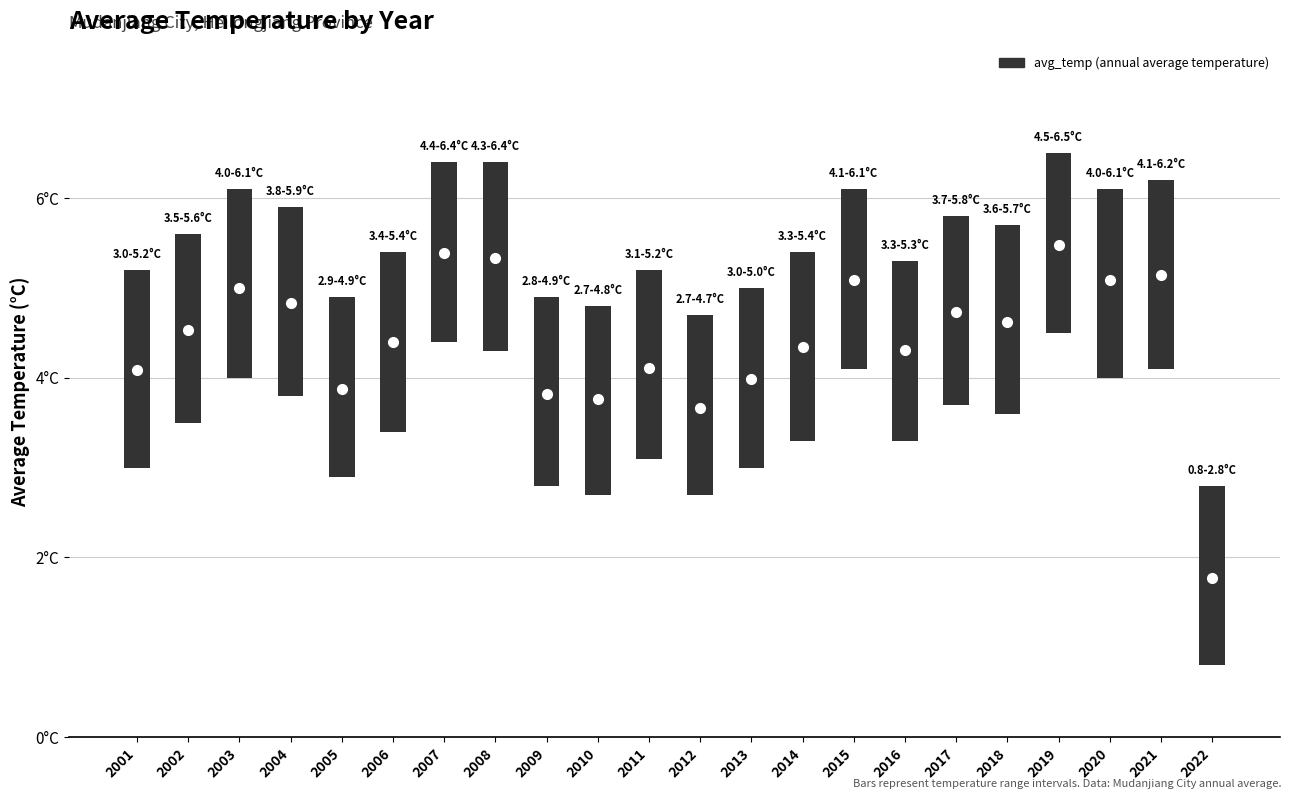

How many distinct data groups are displayed?

1